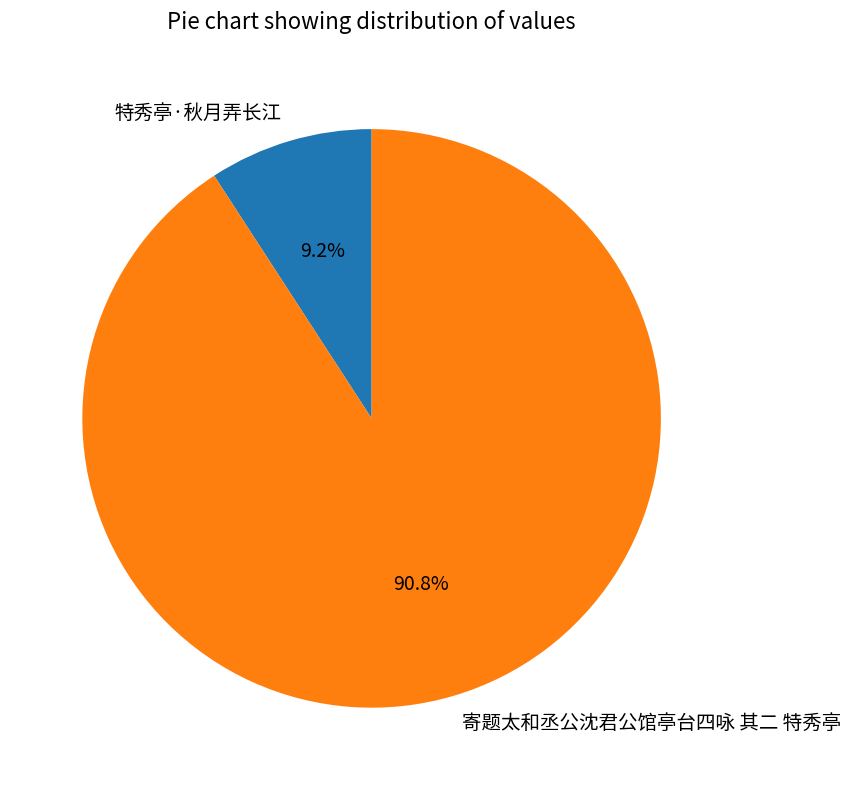

Which category has the smallest portion of the pie?

特秀亭·秋月弄长江